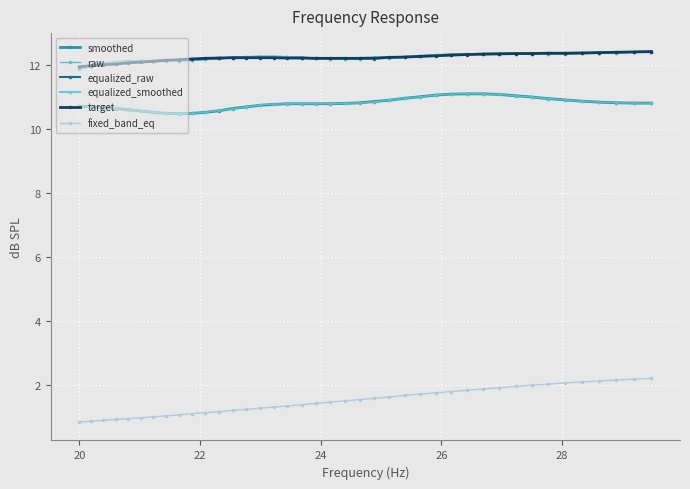

Count the number of data series in this chart.

6